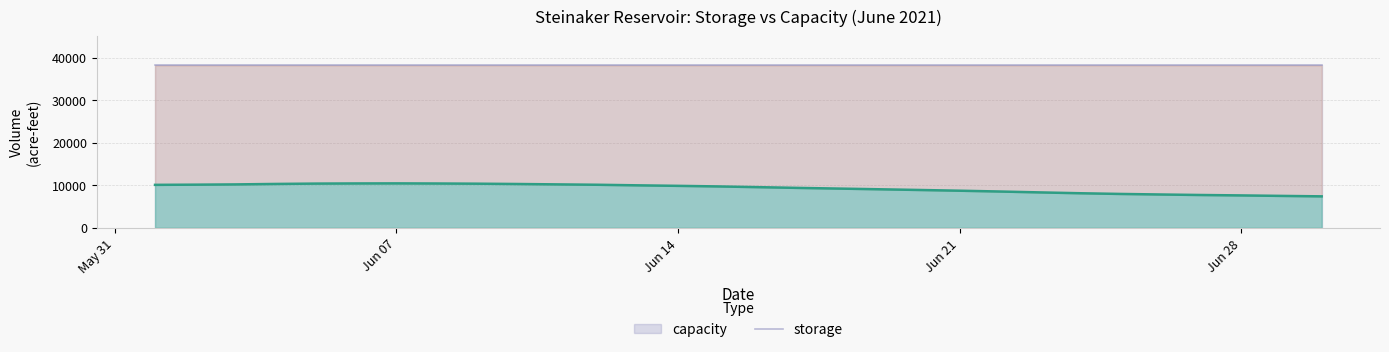

True or false: the data shows 16650 at 06/09/2021.

False